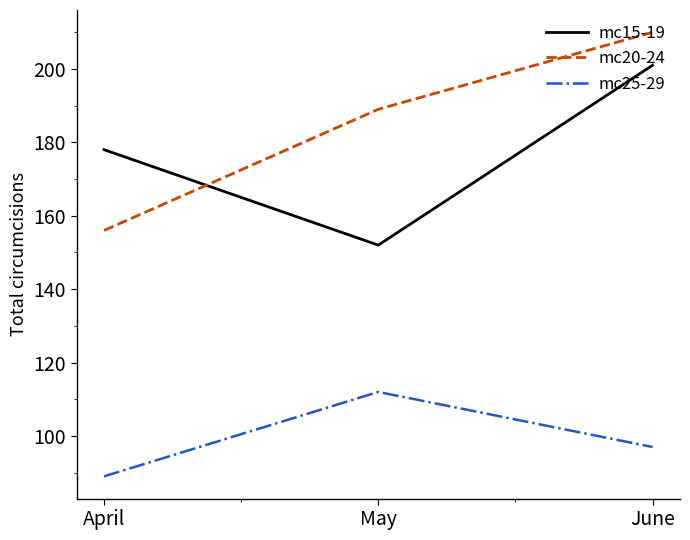

At which label is mc20-24 closest to 183?

May